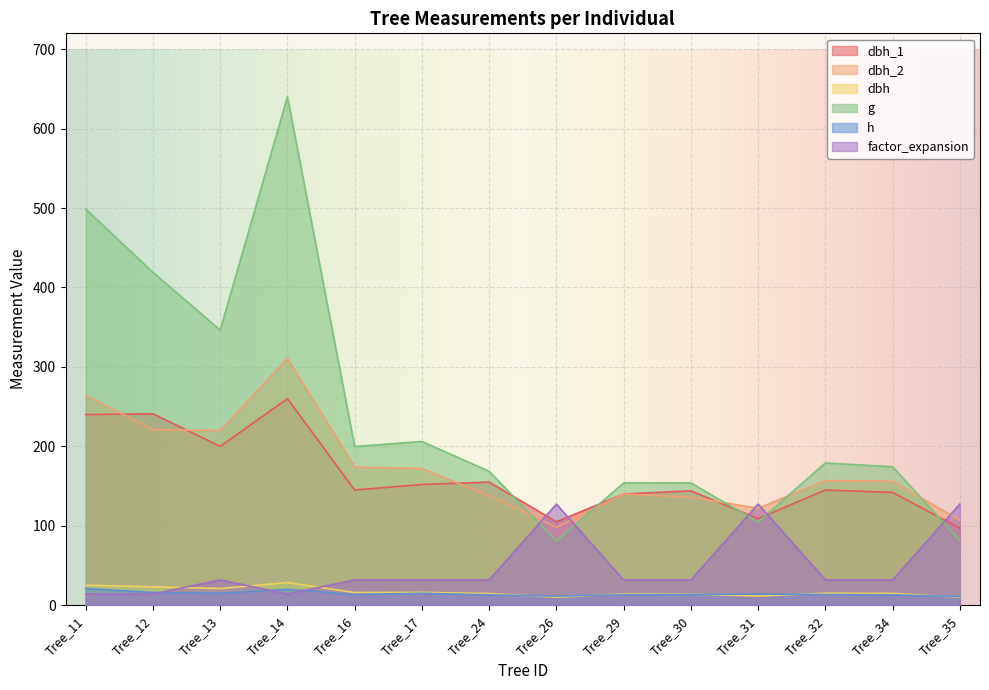

Rank the categories by g value from highest to lowest.

Tree_14, Tree_11, Tree_12, Tree_13, Tree_17, Tree_16, Tree_32, Tree_34, Tree_24, Tree_29, Tree_30, Tree_31, Tree_35, Tree_26